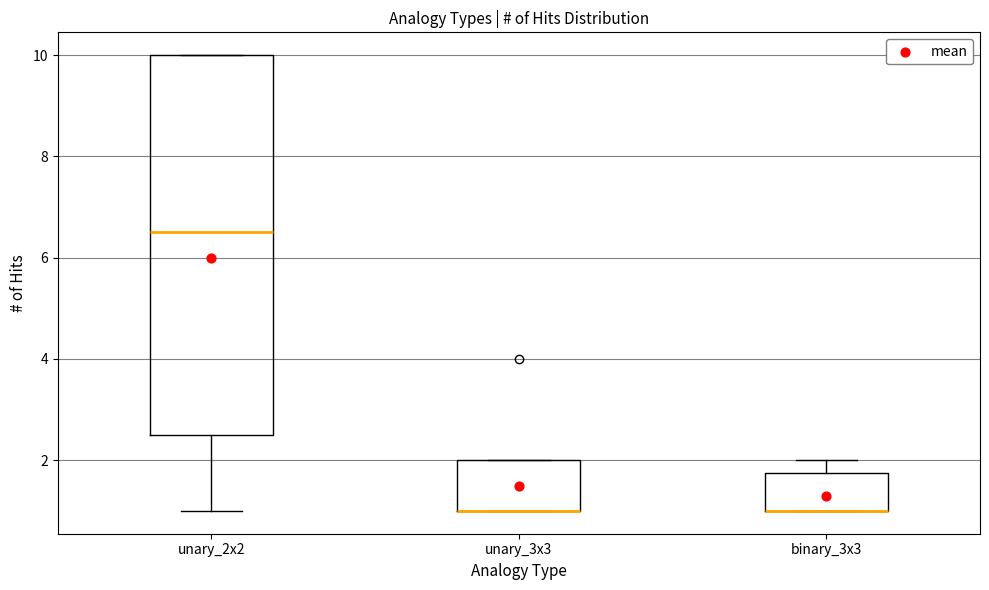

Reading left to right, transcribe this box plot: for each box, give where its median line is, the range the box spans, and where its two whiskers end, as read against the y-axis. The values are not printed on the chart, so give them approximately, as read against the axis.

unary_2x2: median 6.6, box 2.6 to 10.0, whiskers 1.0 to 10.0
unary_3x3: median 1.0 (drawn on the box's lower edge), box 1.0 to 2.0, whiskers 1.0 to 2.0
binary_3x3: median 1.0 (drawn on the box's lower edge), box 1.0 to 1.8, whiskers 1.0 to 2.0